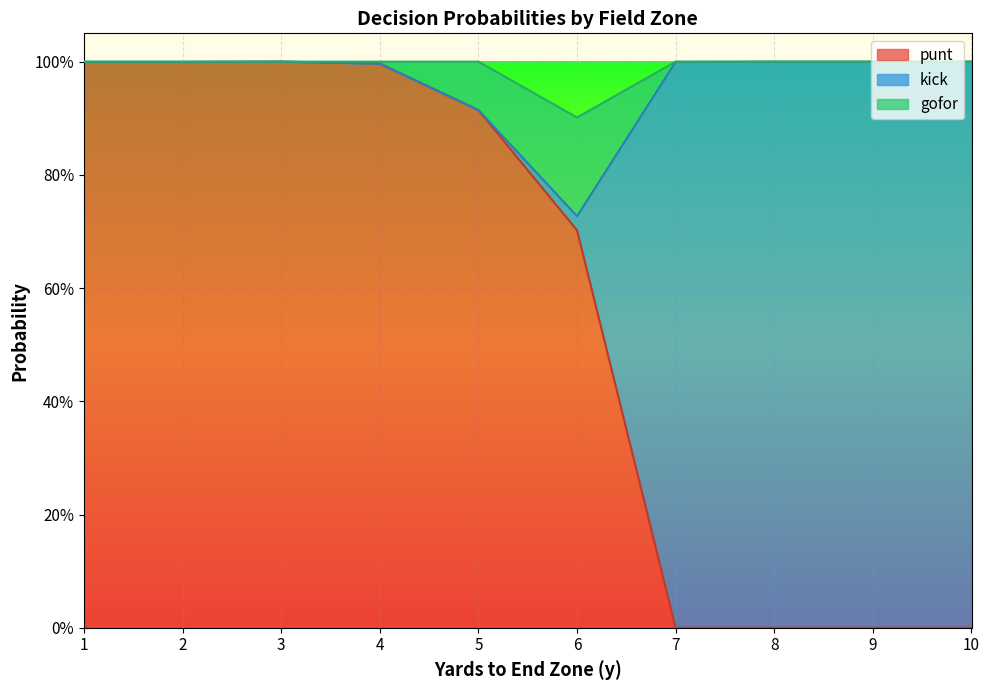

The value of kick at 6 is 0.0. True or false?

True